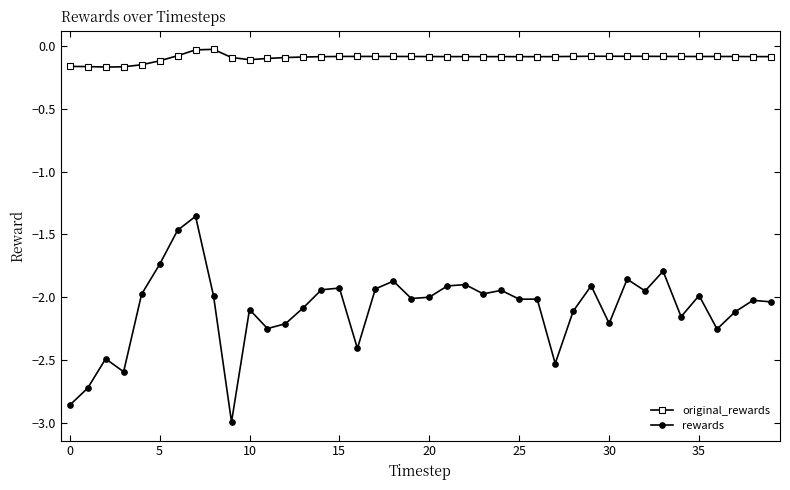

True or false: rewards and original_rewards intersect in this chart.

False